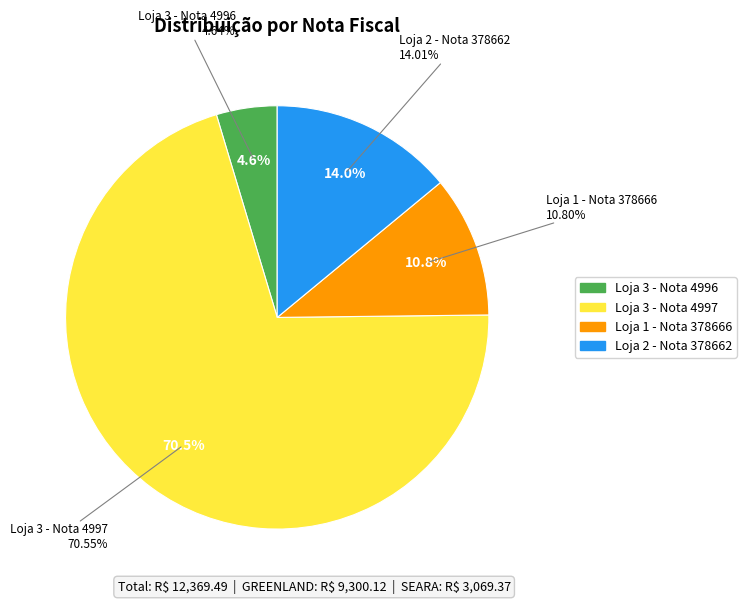

How many segments does this pie chart have?

4